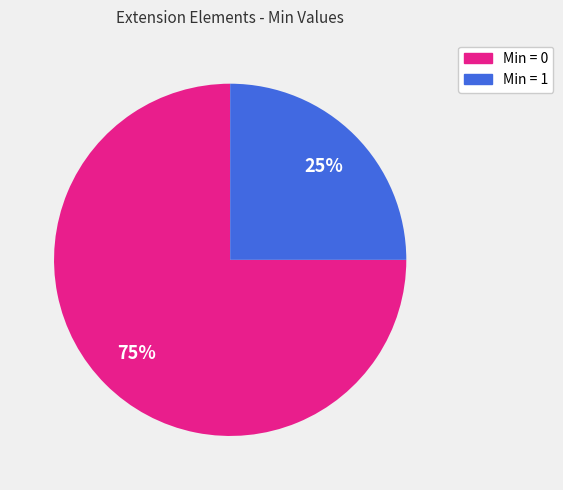

To the nearest percent, what is the difference between the largest and smallest slice percentages?

50%